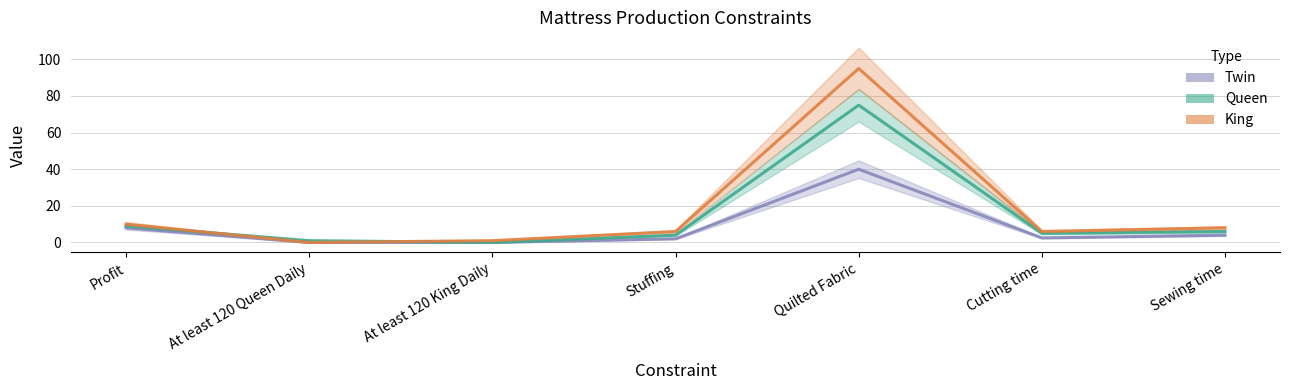

How many lines are shown in the chart?

3